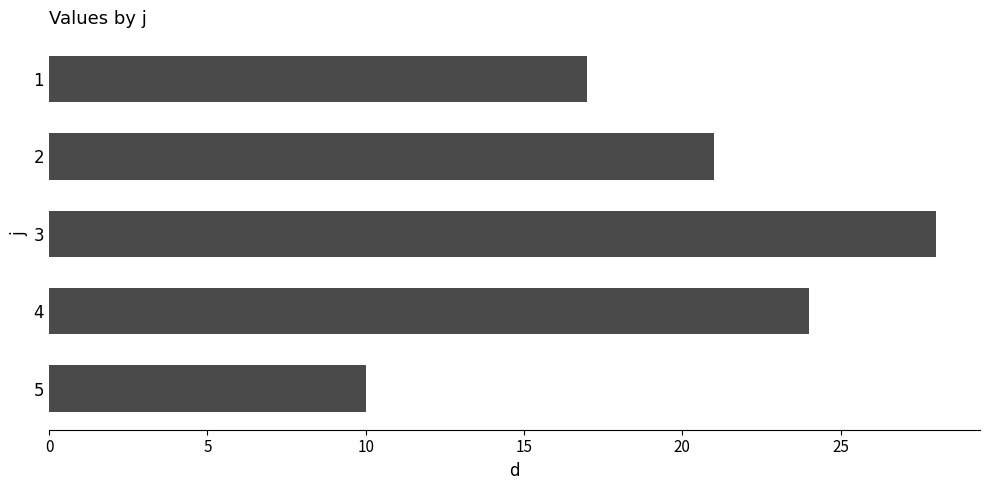

Count the number of categories in the chart.

5